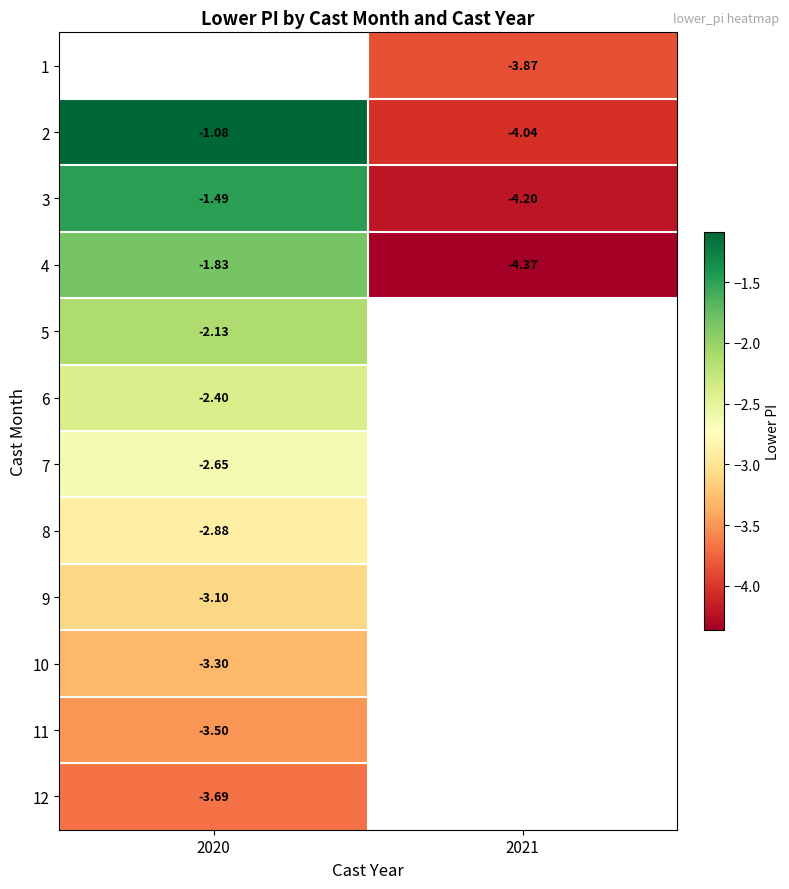

Is the value of 2 at 2021 greater than the value of 4 at 2021?

Yes